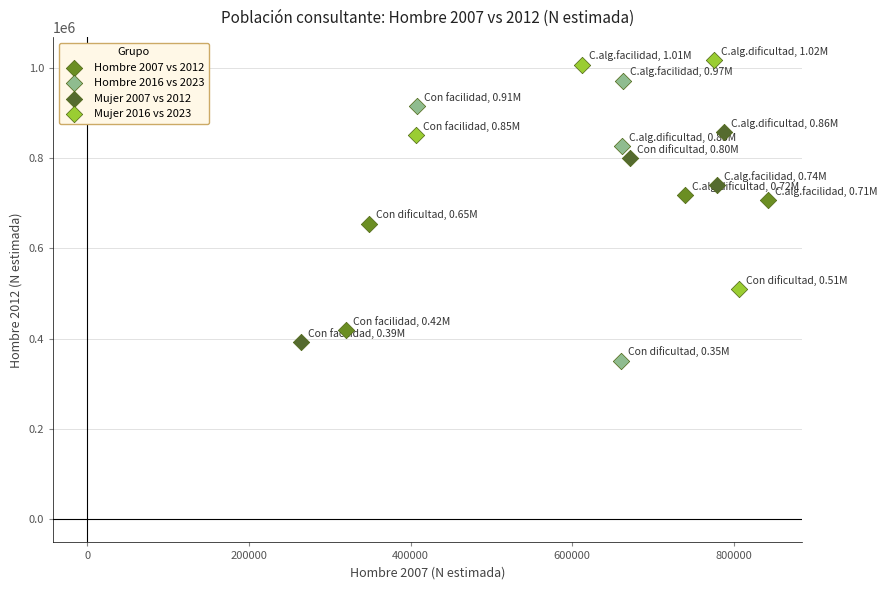

Which series reaches the maximum Y coordinate?

Mujer 2016 vs 2023